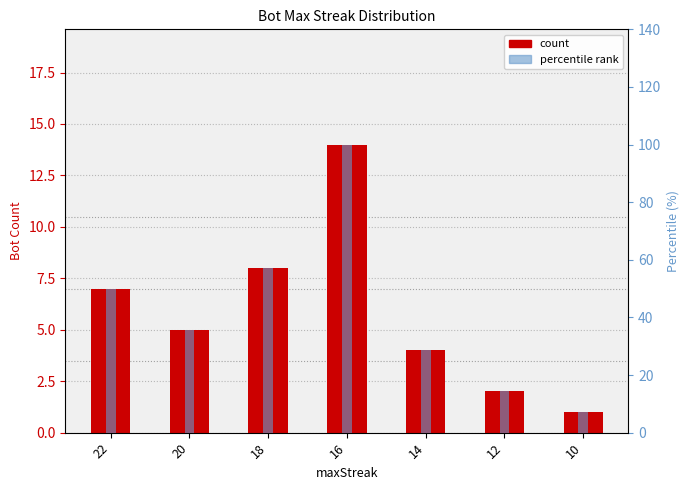

Rank the series by their maximum value, from lowest to highest.

Bot Count, Percentile (scaled)